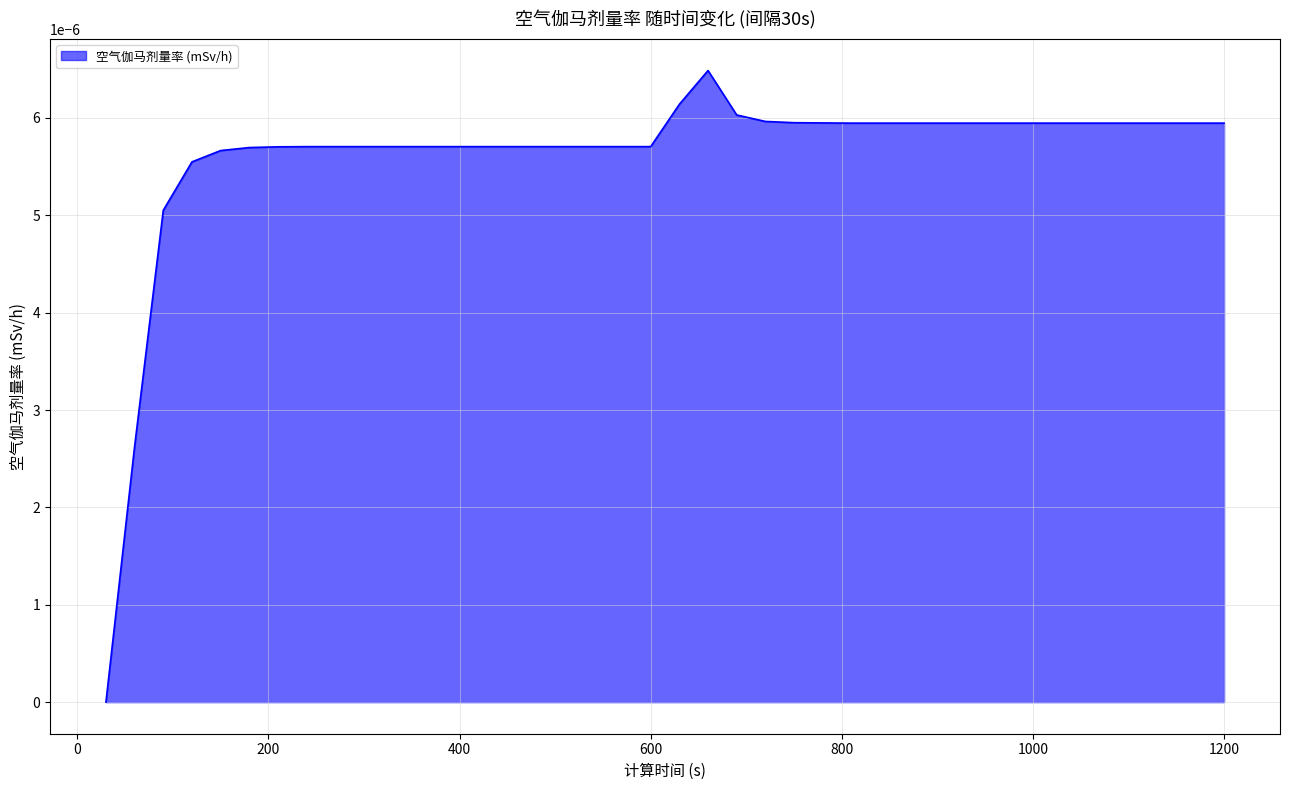

How many lines are shown in the chart?

1